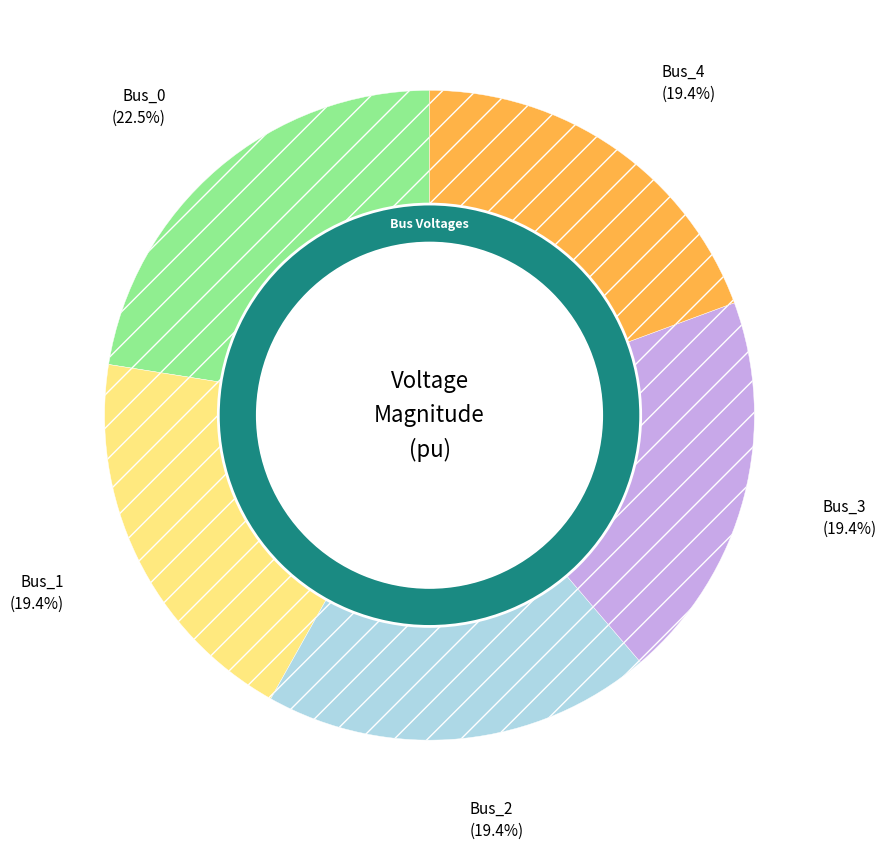

To the nearest percent, what portion does Bus_4 represent?

19%